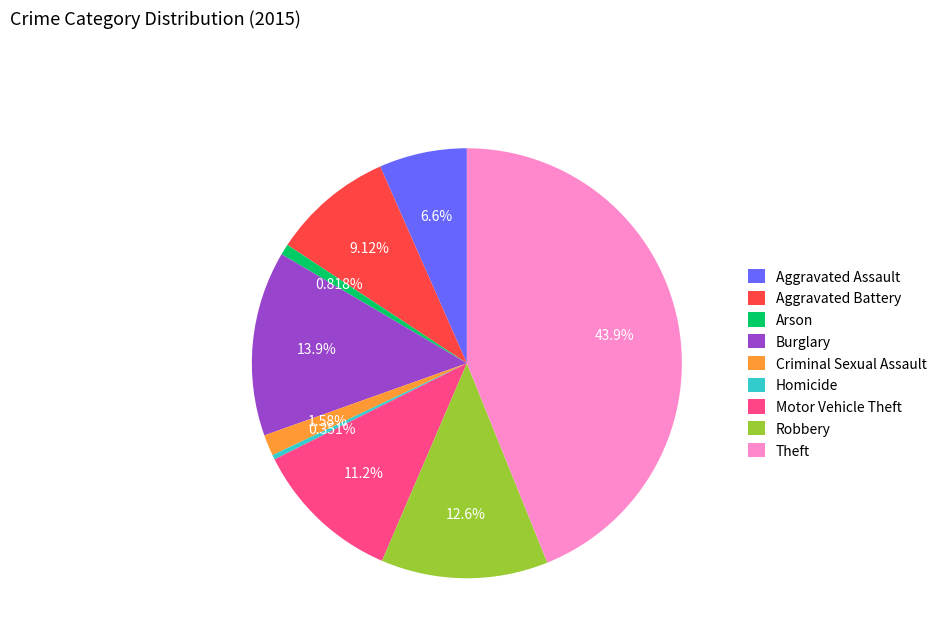

Does Burglary represent more than half of the total?

No